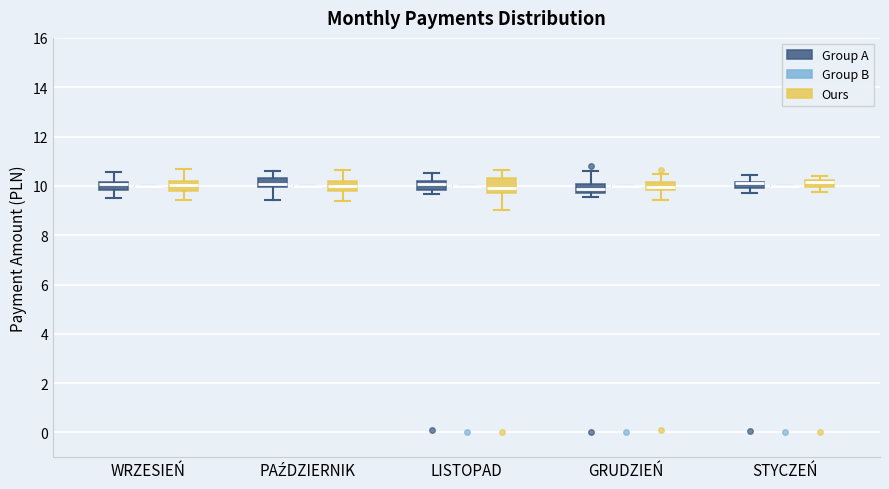

Where does the median line of the box for WRZESIEŃ (Group A) sit on the y-axis? The values are not printed on the chart, so give them approximately, as read against the axis.

10.0